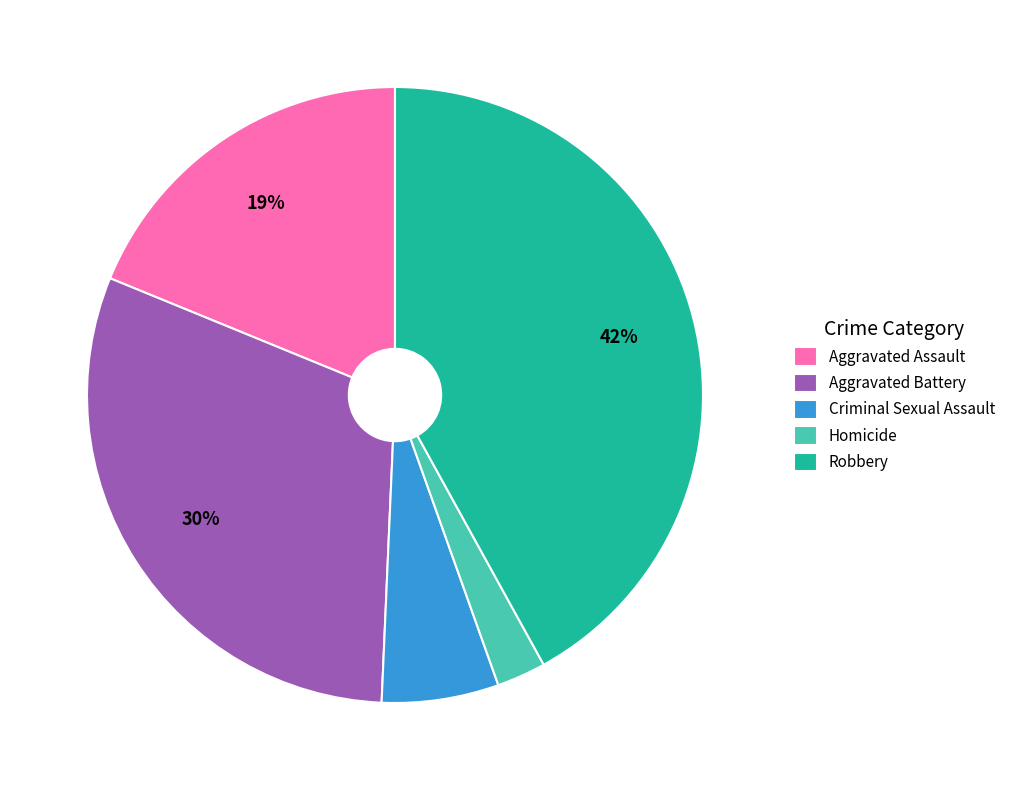

How many slices are in this pie chart?

5